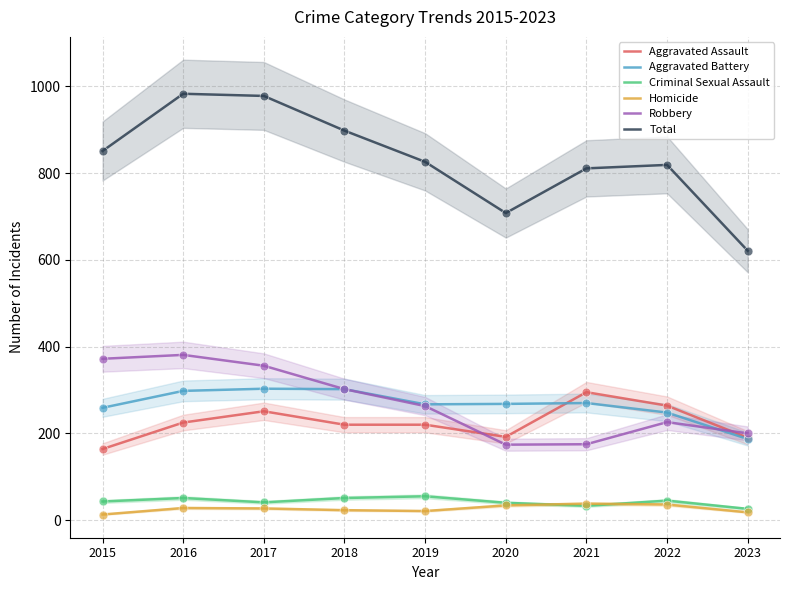

What are all the series names shown in the legend?

Aggravated Assault, Aggravated Battery, Criminal Sexual Assault, Homicide, Robbery, Total